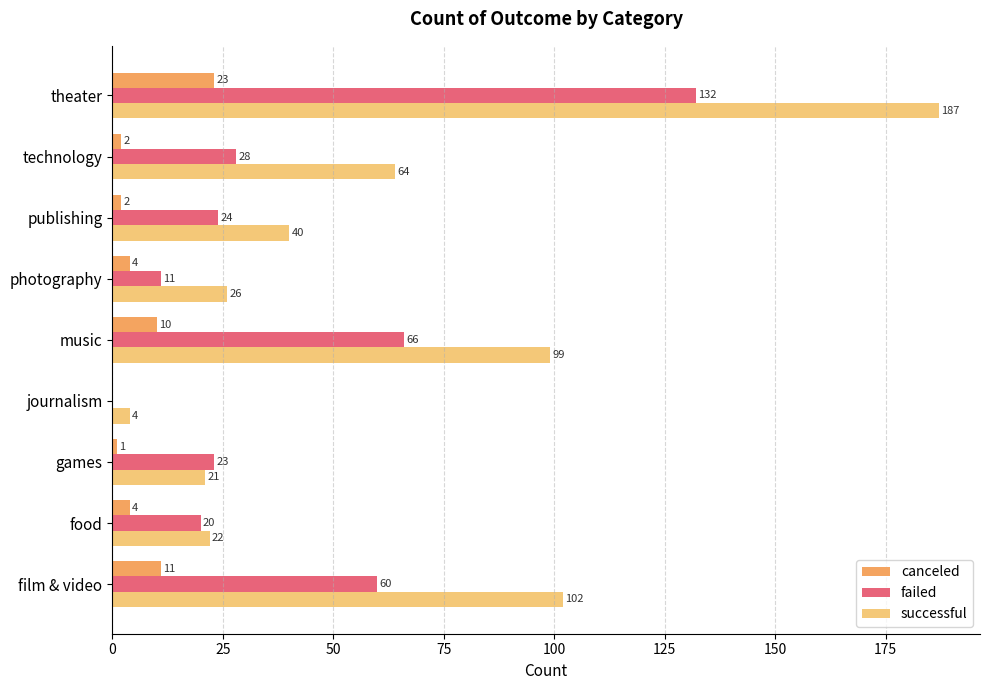

What are all the series names shown in the legend?

canceled, failed, successful